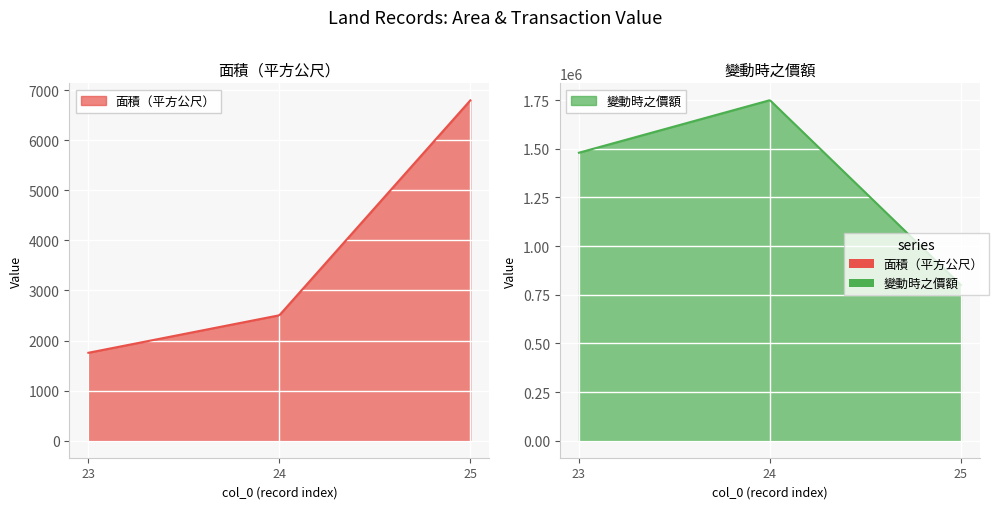

What is the difference between the 面積（平方公尺） values at 24 and 23?

749